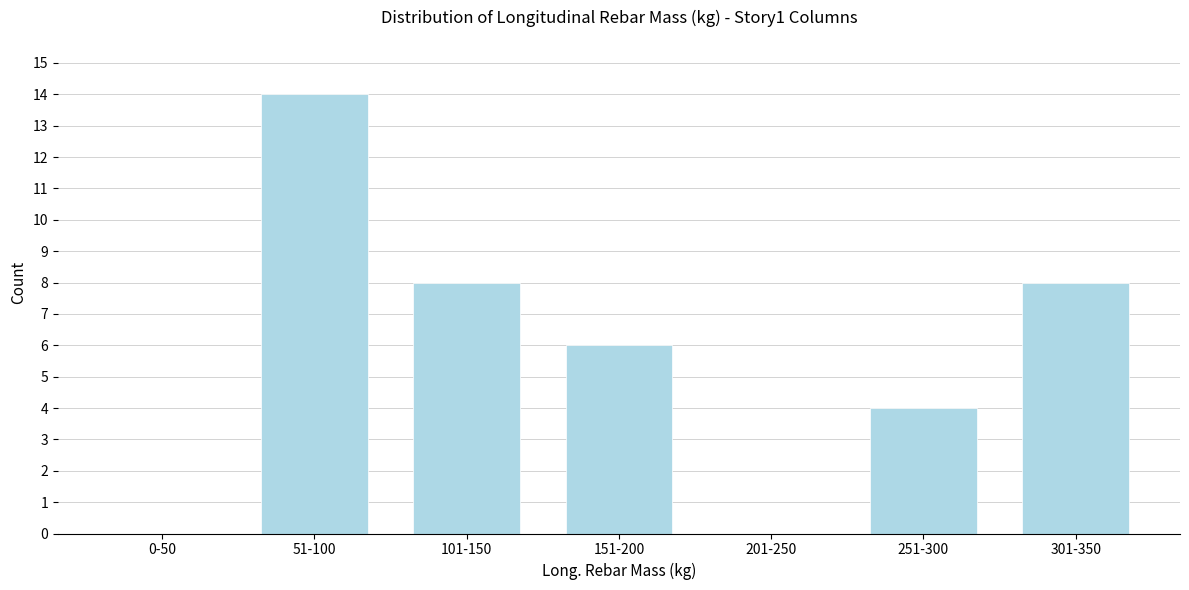

Reading right to left, transcribe all the data shown in this chart.

301-350=8	251-300=4	201-250=0	151-200=6	101-150=8	51-100=14	0-50=0